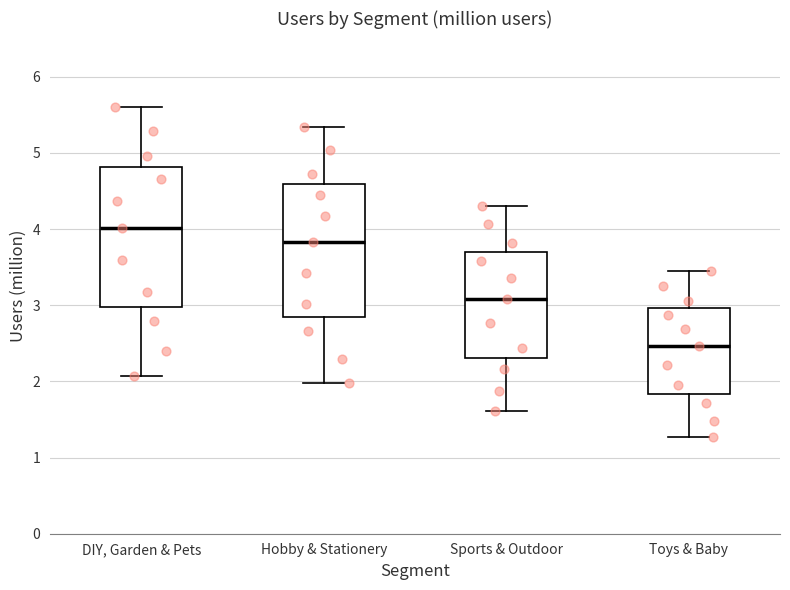

Reading left to right, transcribe this box plot: for each box, give where its median line is, the range the box spans, and where its two whiskers end, as read against the y-axis. The values are not printed on the chart, so give them approximately, as read against the axis.

DIY, Garden & Pets: median 4.0, box 3.0 to 4.8, whiskers 2.1 to 5.6
Hobby & Stationery: median 3.8, box 2.8 to 4.6, whiskers 2.0 to 5.3
Sports & Outdoor: median 3.1, box 2.3 to 3.7, whiskers 1.6 to 4.3
Toys & Baby: median 2.5, box 1.8 to 3.0, whiskers 1.3 to 3.4